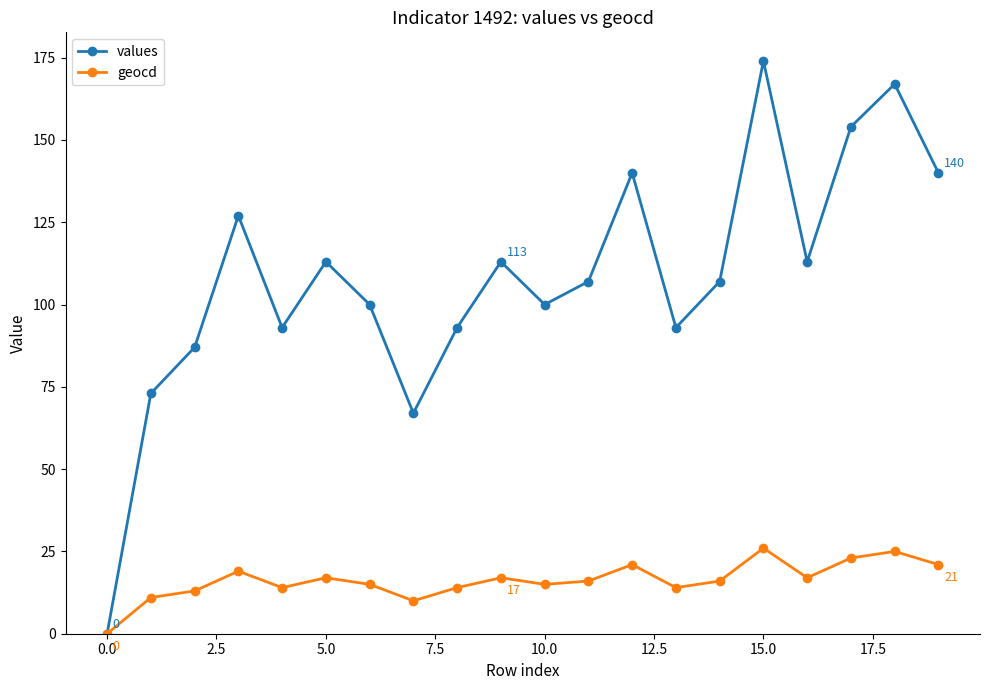

Rank the series by their maximum value, from lowest to highest.

geocd, values